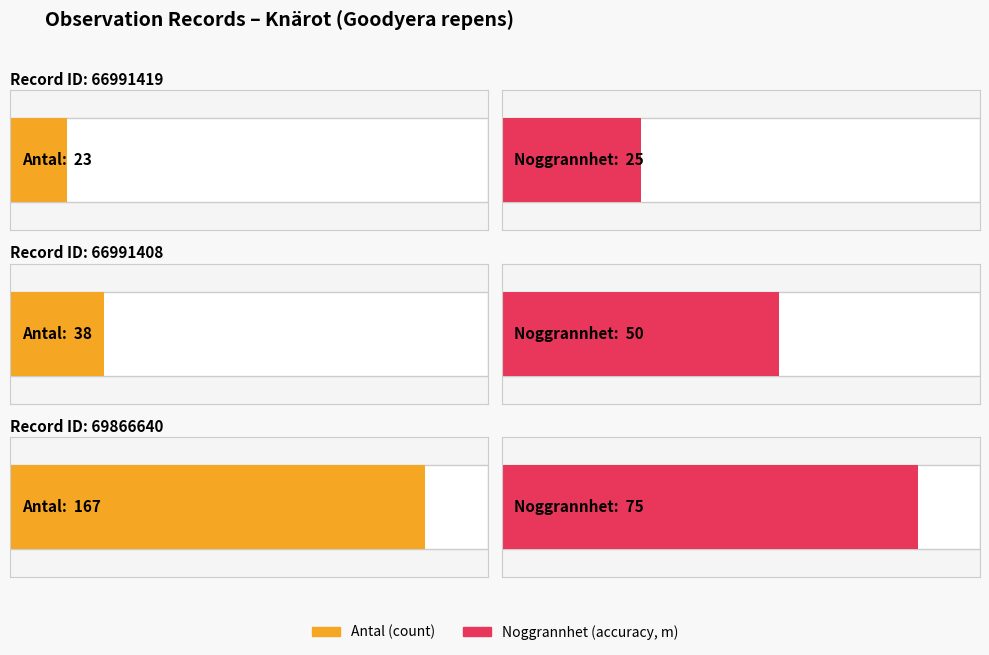

How many data points does each series have?

3